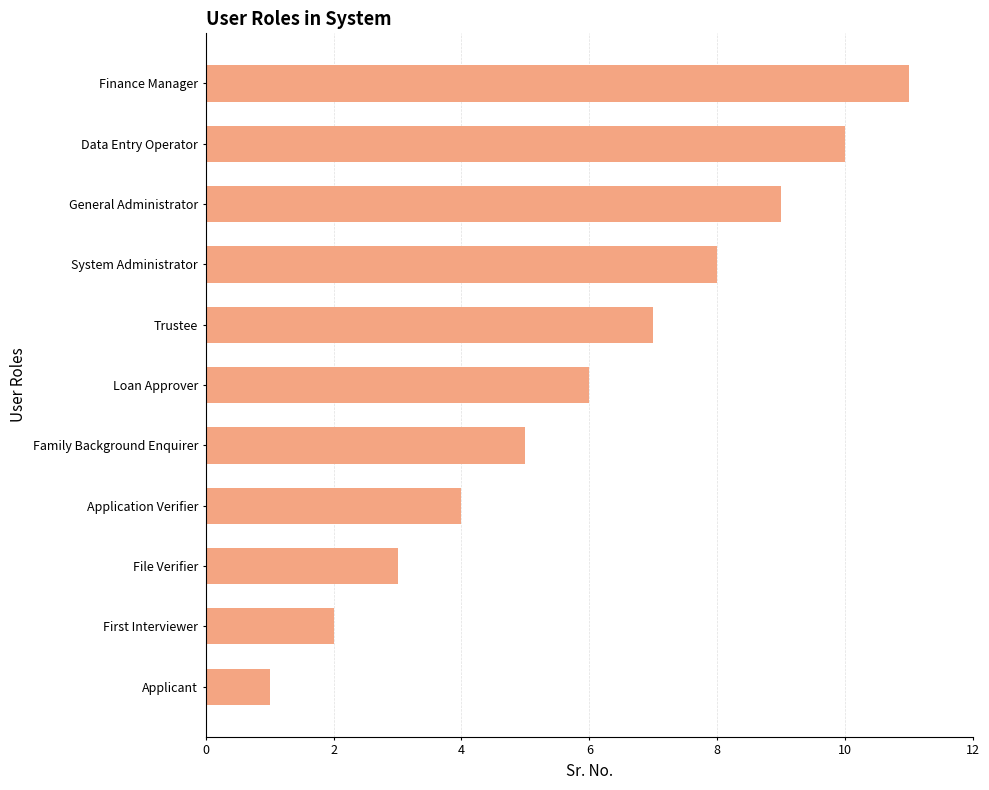

What is the change in value from Family Background Enquirer to Data Entry Operator?

+5